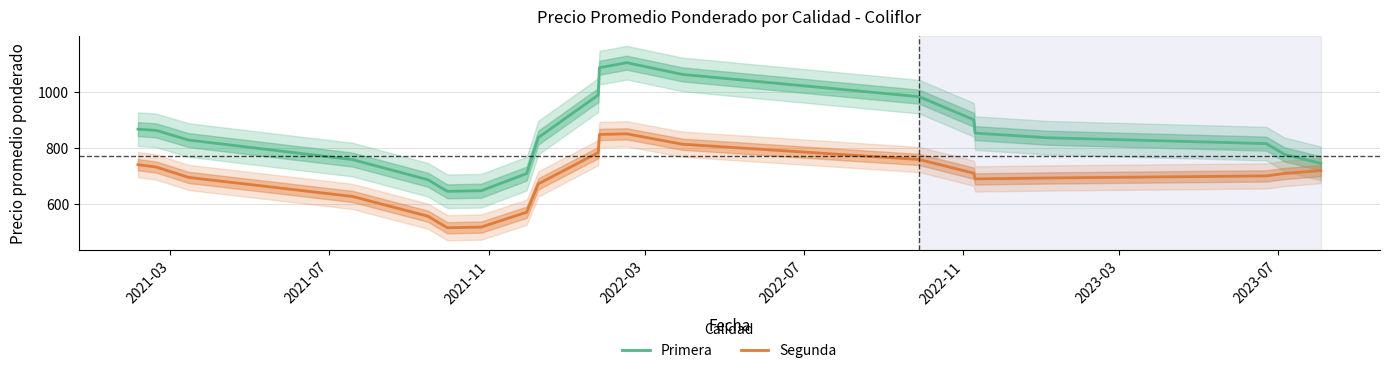

Which series has the largest range (max minus min)?

Primera